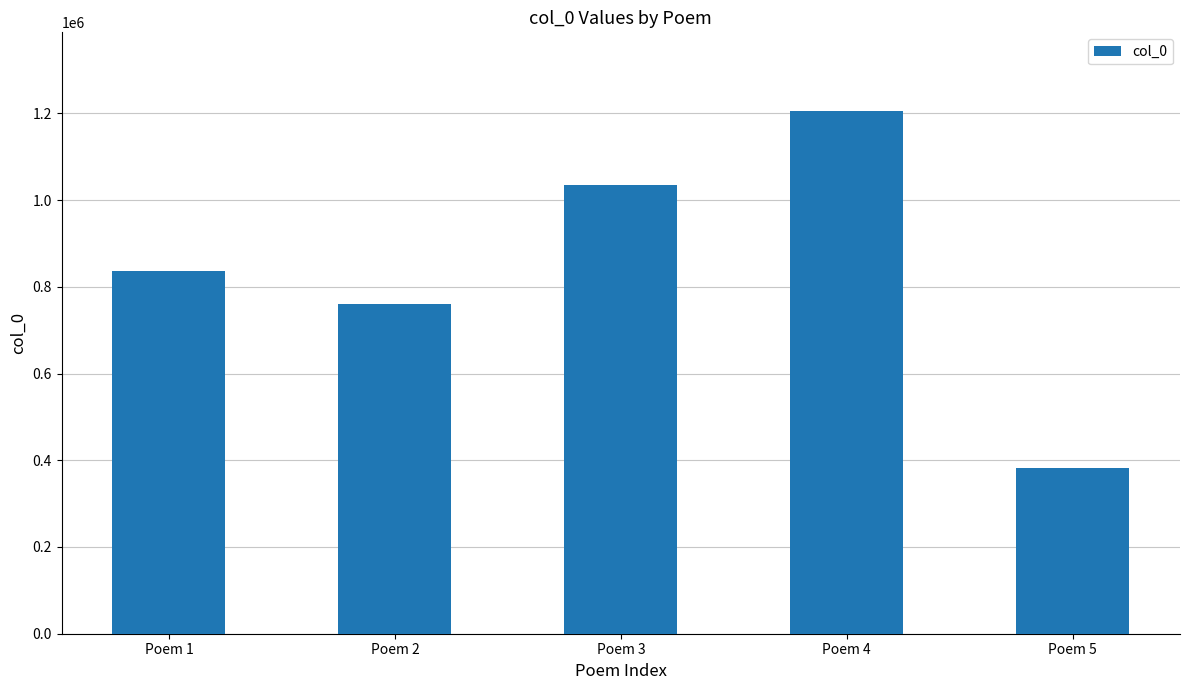

Are the bars grouped side by side (vs. stacked)?

No